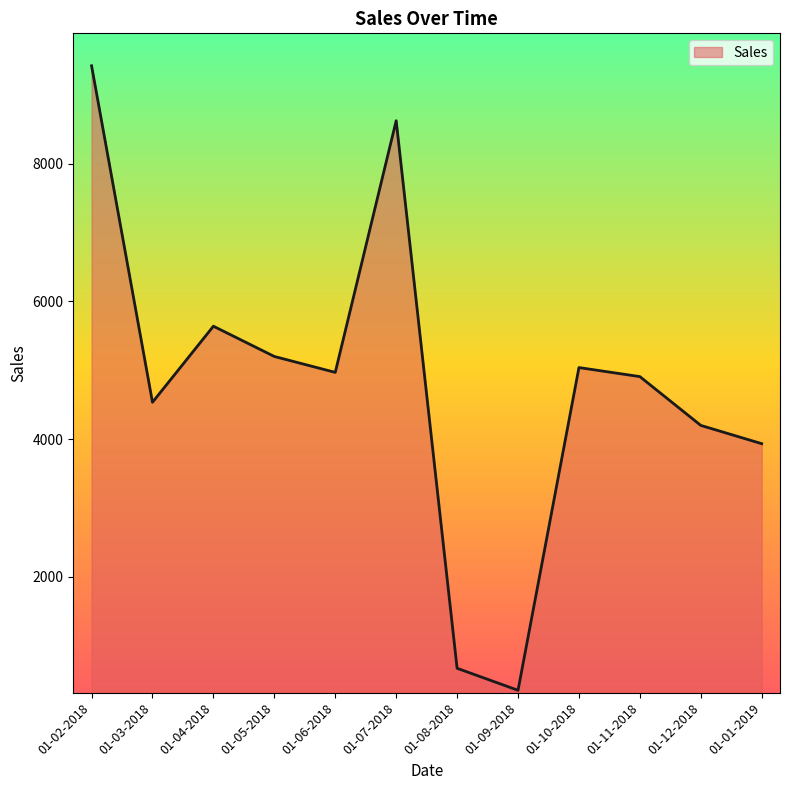

Does the chart have visible grid lines?

No